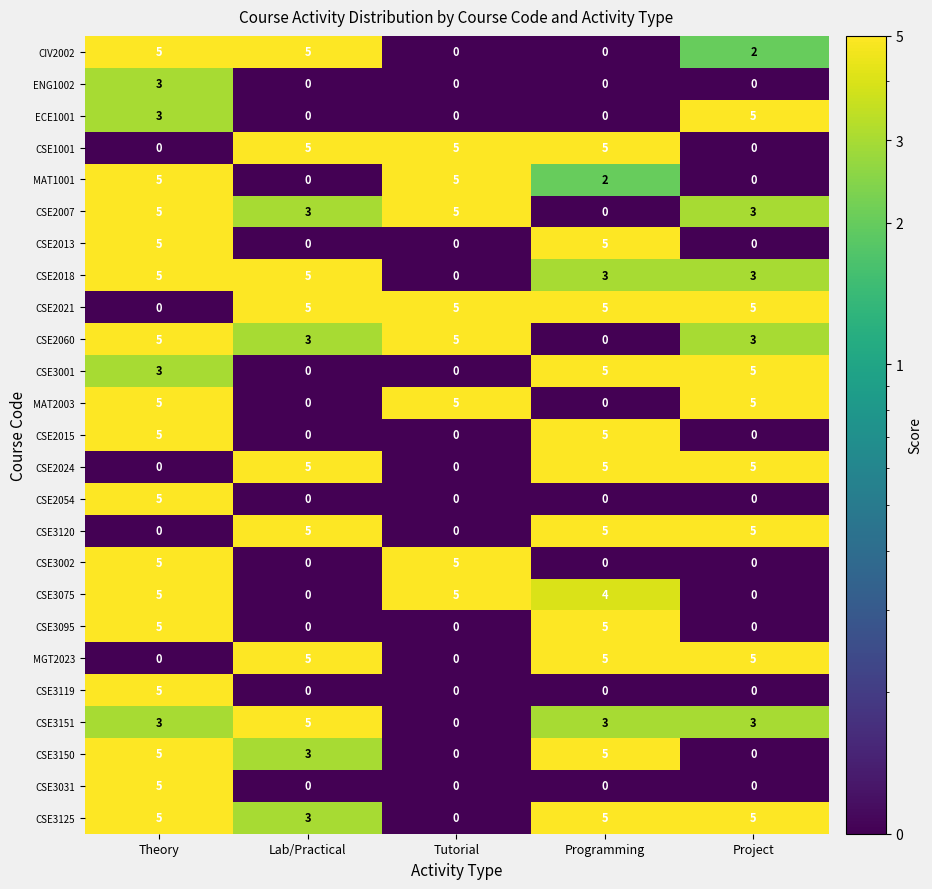

What is the difference between the highest and lowest values at Theory?

5